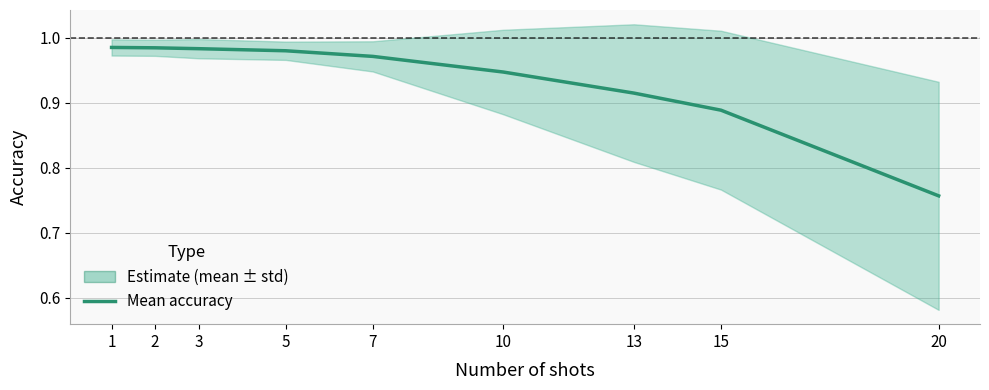

What is the smallest value displayed?

0.8